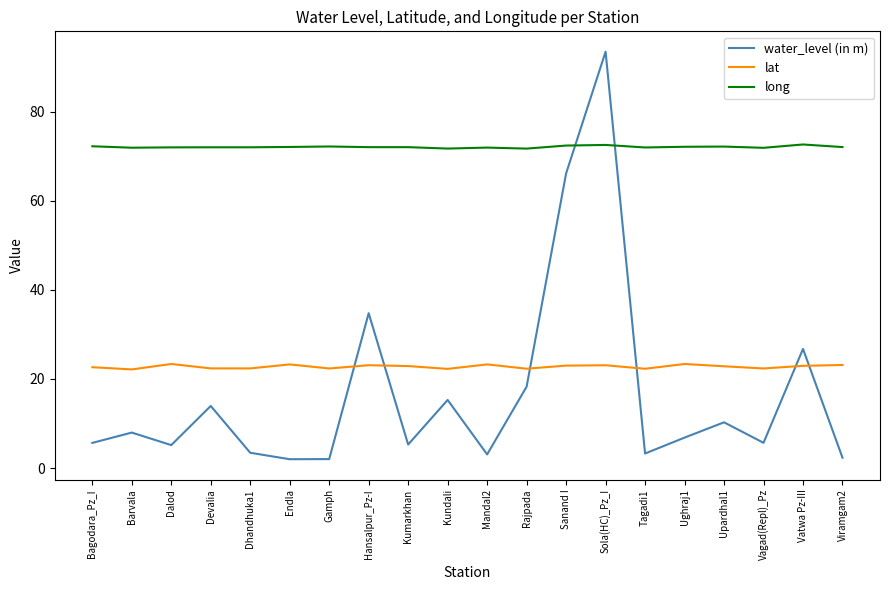

Rank the series by their maximum value, from highest to lowest.

water_level (in m), long, lat